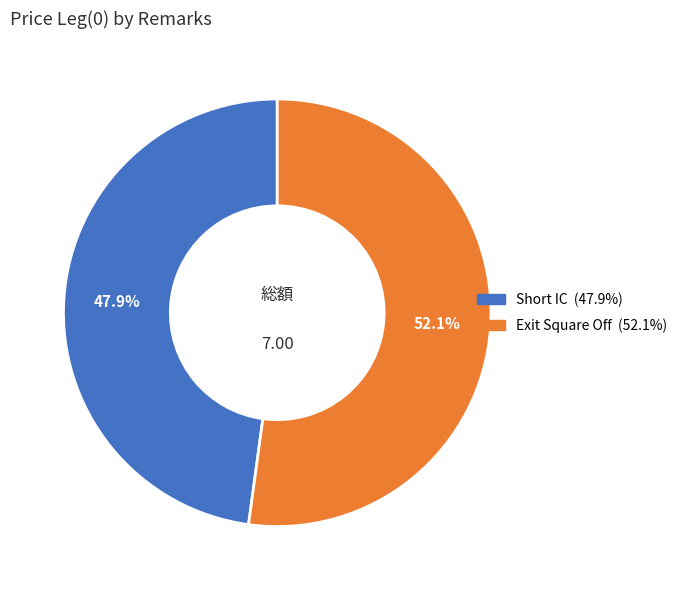

Does Exit Square Off represent more than half of the total?

Yes